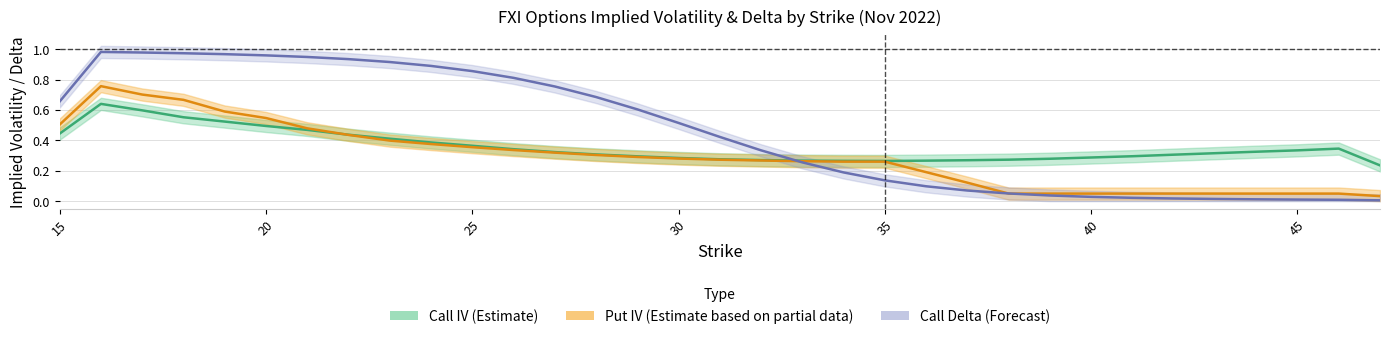

Is the value of Call Delta (Forecast) at 18 greater than the value of Put IV (Partial) at 25?

No